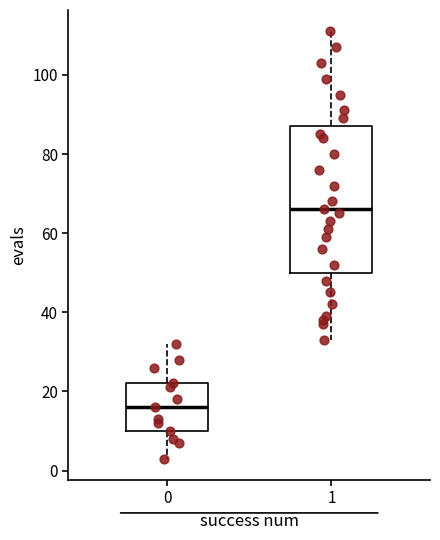

Reading left to right, read every box against the y-axis: the position of its median line, the range the box covers, and the ends of its whiskers. The values are not printed on the chart, so give them approximately, as read against the axis.

0: median 16, box 10 to 22, whiskers 4 to 32
1: median 66, box 50 to 88, whiskers 34 to 112